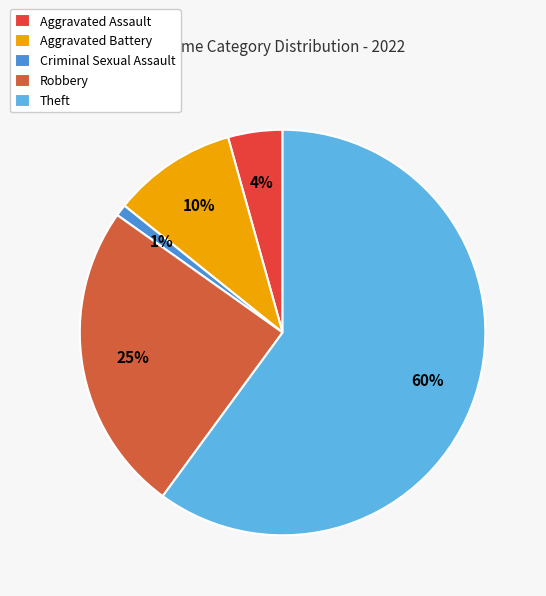

Which category has the smallest portion of the pie?

Criminal Sexual Assault